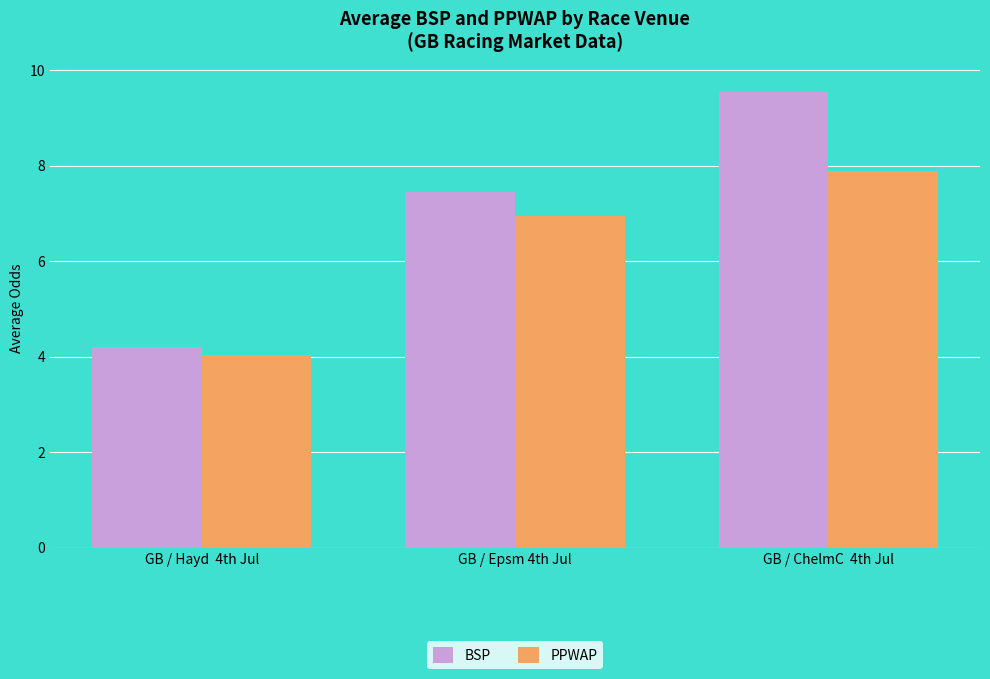

How many series are shown in this chart?

2